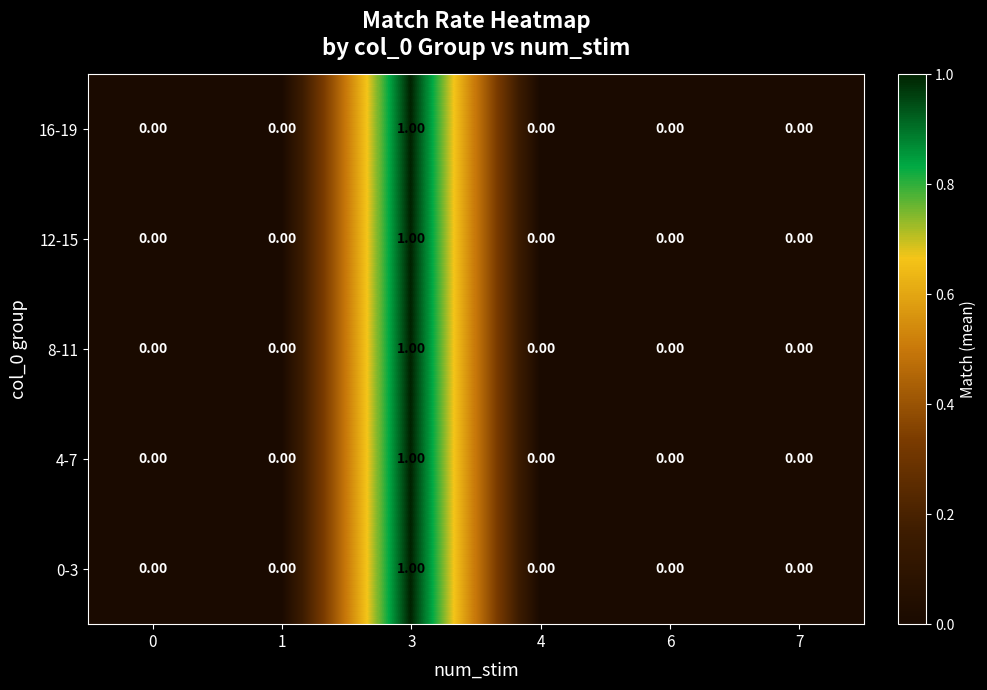

At which category is the sum across all series the highest?

3